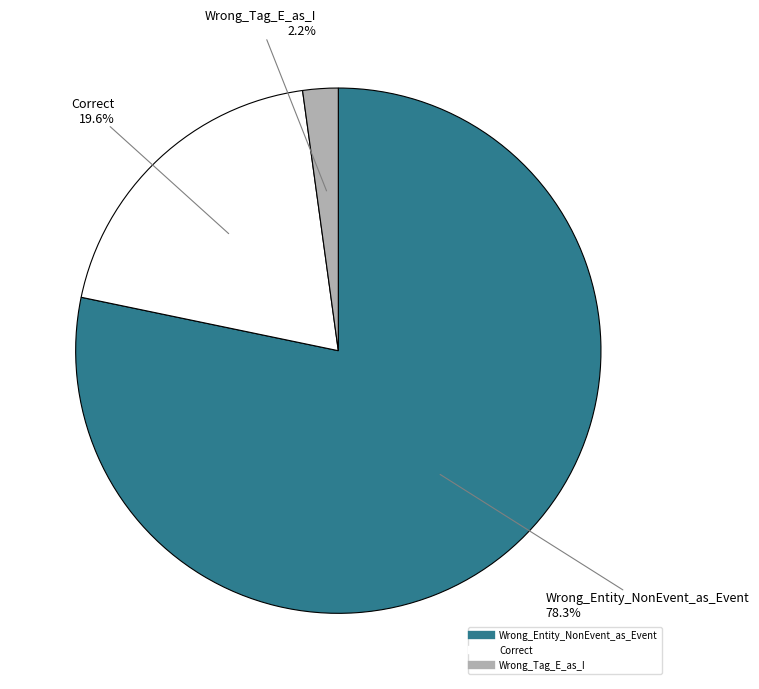

What percentage do Wrong_Tag_E_as_I and Wrong_Entity_NonEvent_as_Event together represent?

80.4%